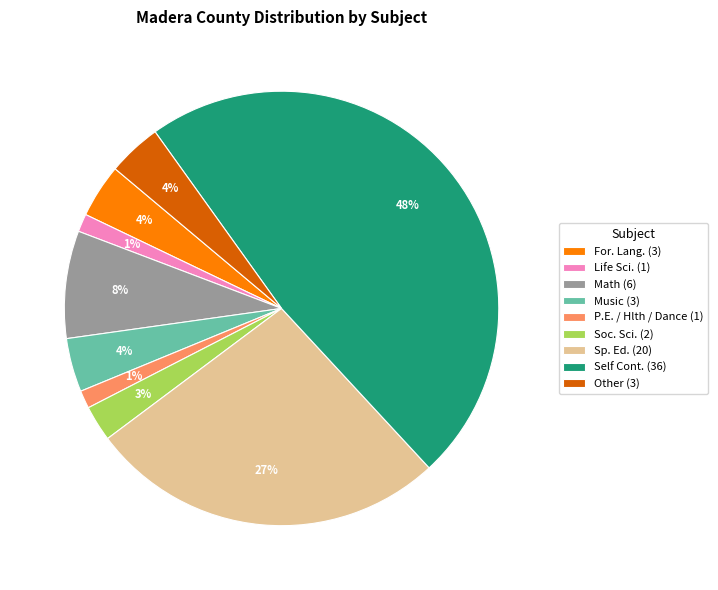

The Self Cont. (36) slice represents 56% of the pie. True or false?

False